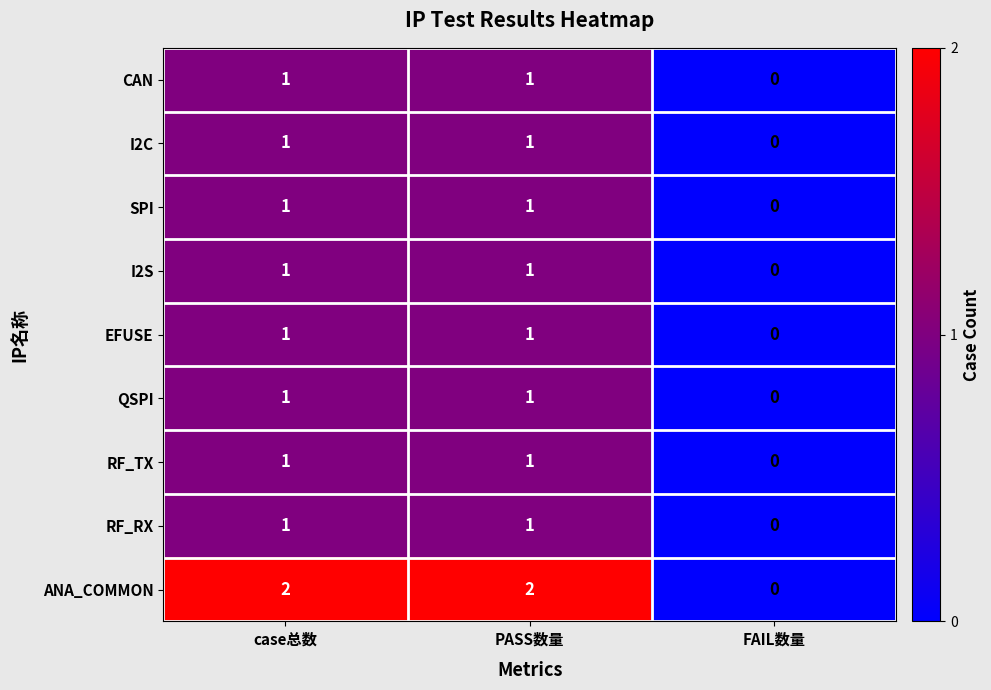

What is the total value across all series at case总数?

10